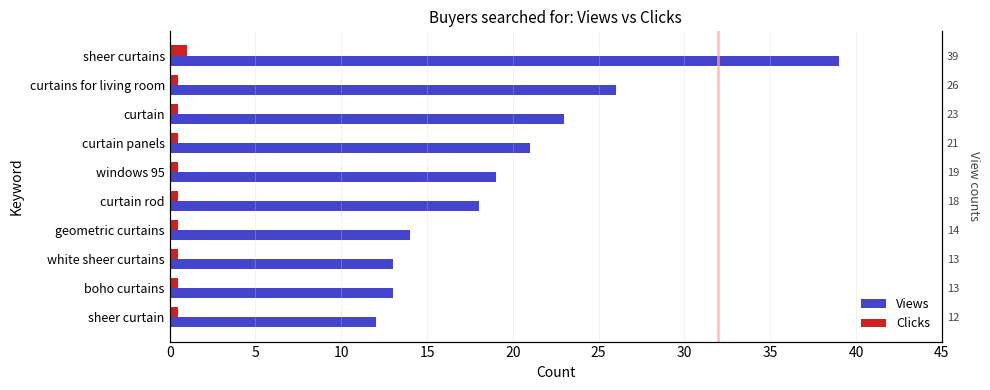

Is the value of Clicks at curtain panels greater than the value of Views at windows 95?

No